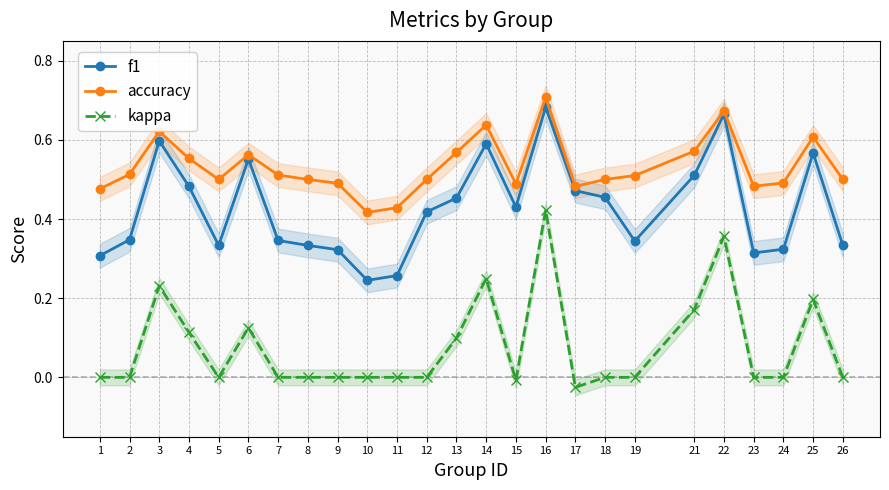

What is the sum of all accuracy values?

13.3